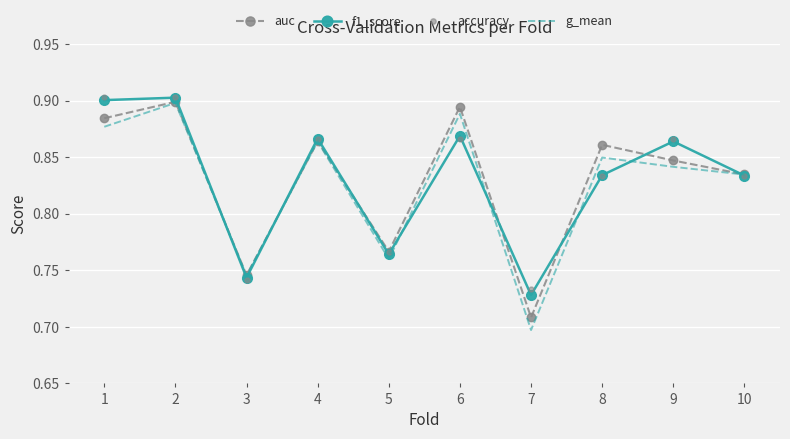

What is the difference between the second highest and minimum values in the auc series?

0.2